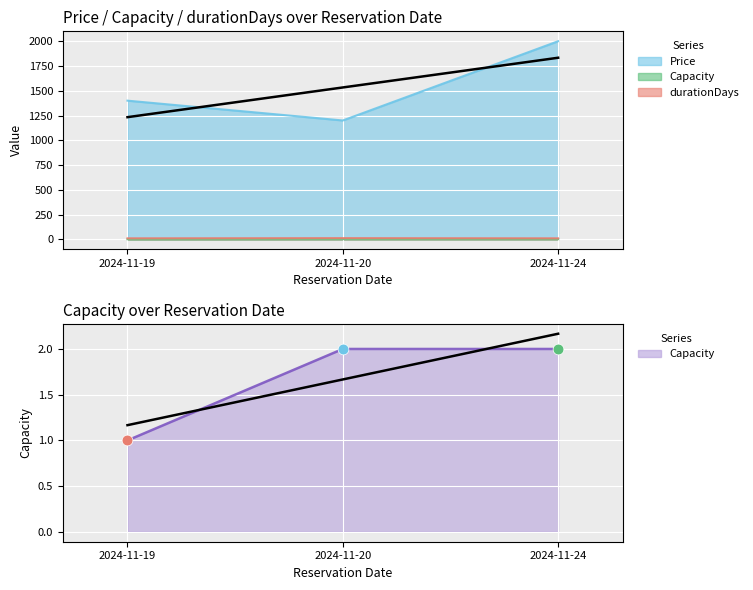

Which series contains the lowest Y value?

Capacity